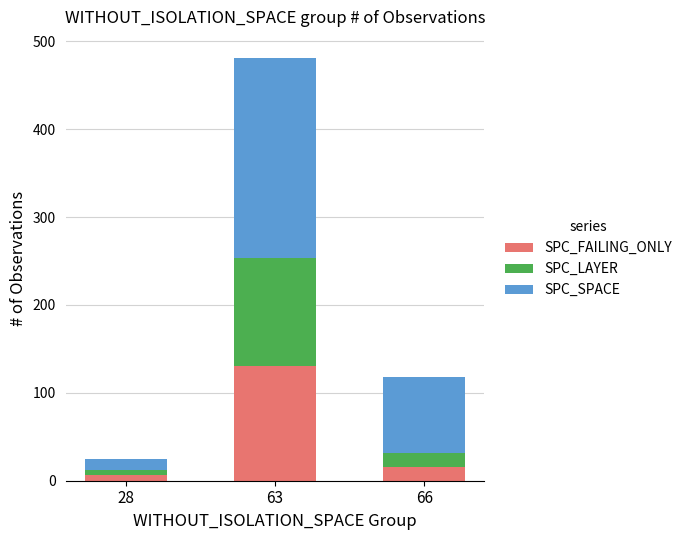

At which category is the sum across all series the highest?

63